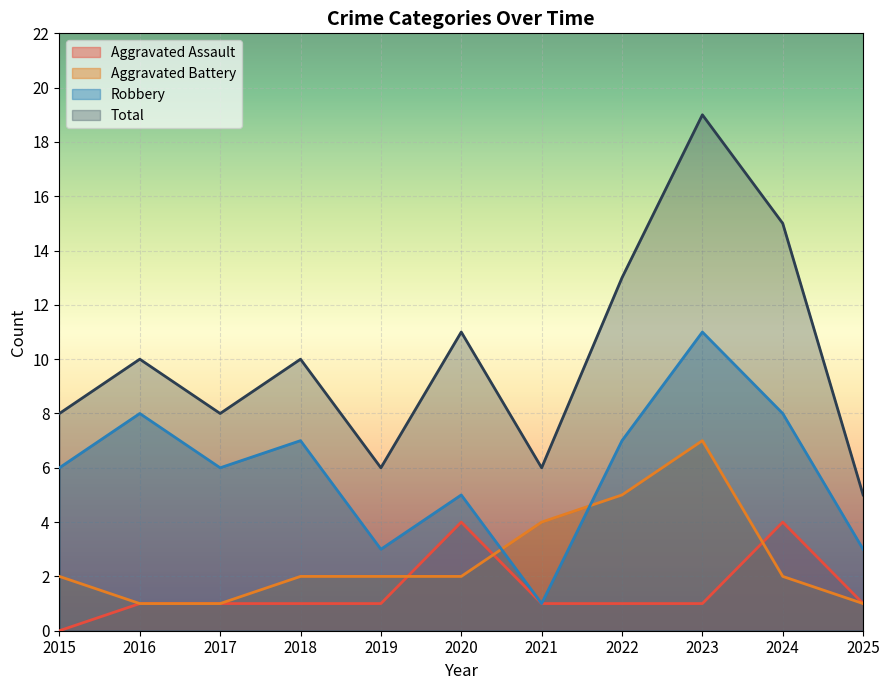

Between 2016 and 2024, which is larger?

2024